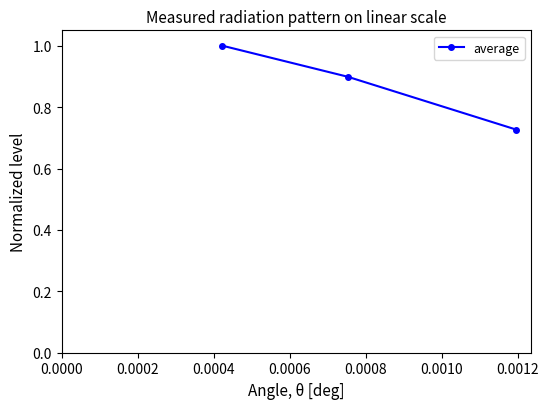

Does the chart display data point markers on the line(s)?

Yes